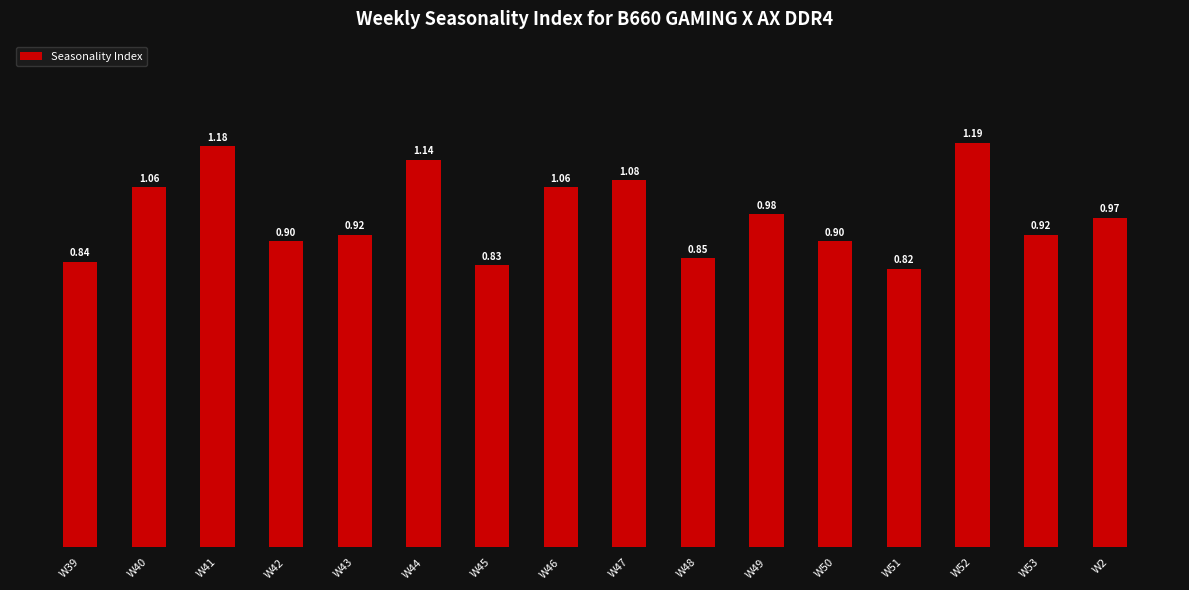

What is the sum of all values?

15.6